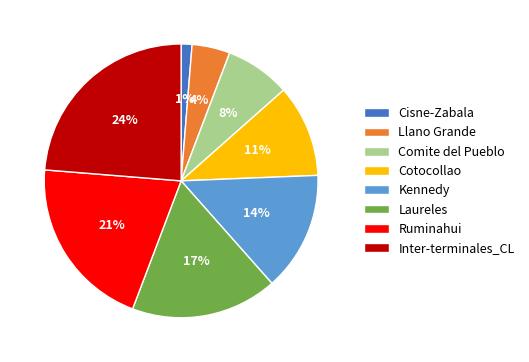

Does Llano Grande represent more than half of the total?

No